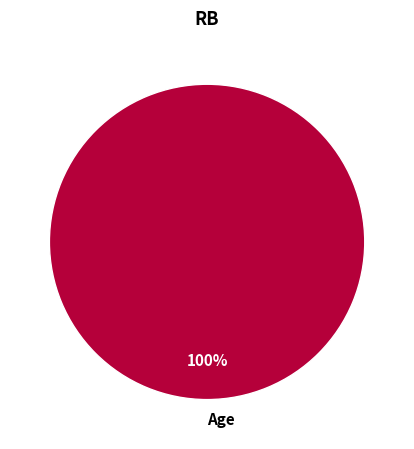

Is it true that Age is 87% of the pie?

False